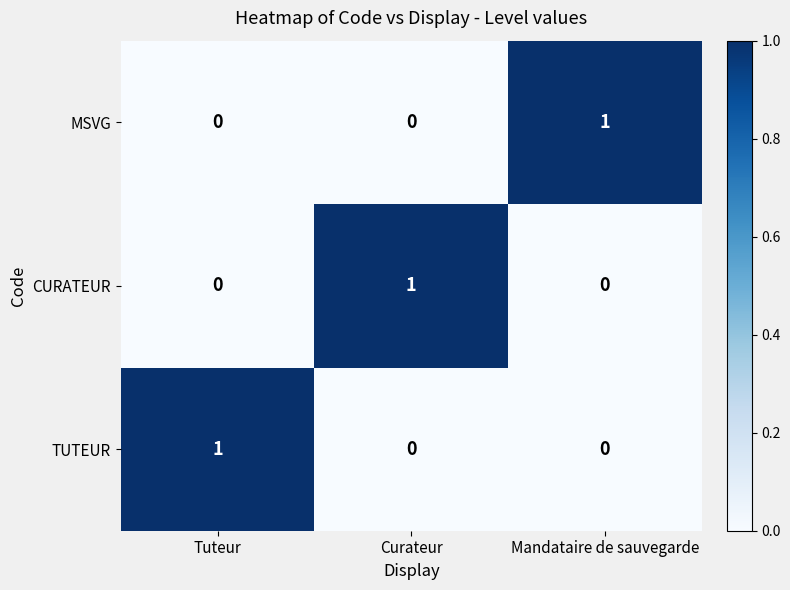

Count the number of data series in this chart.

3